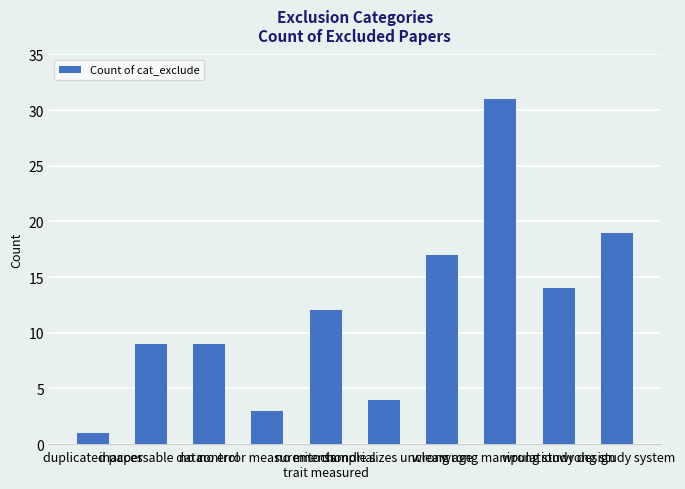

Reading right to left, transcribe all the data shown in this chart.

19	14	31	17	4	12	3	9	9	1